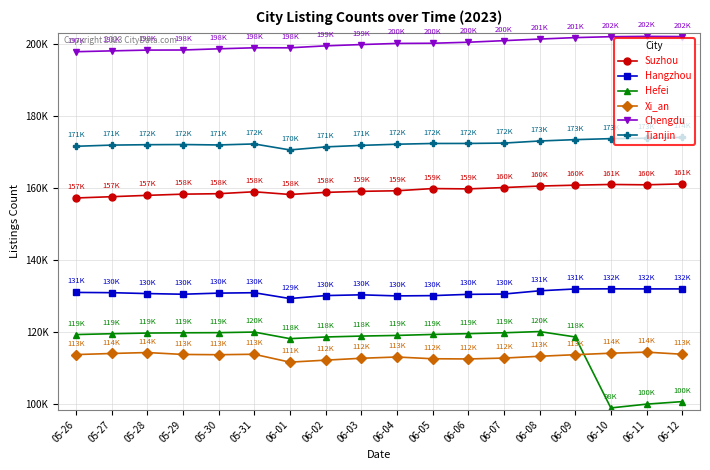

True or false: Suzhou and Tianjin intersect in this chart.

False